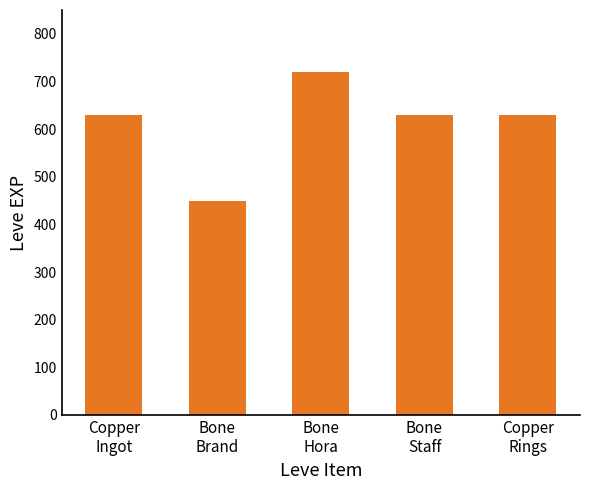

What is the difference between the maximum and minimum values?

270